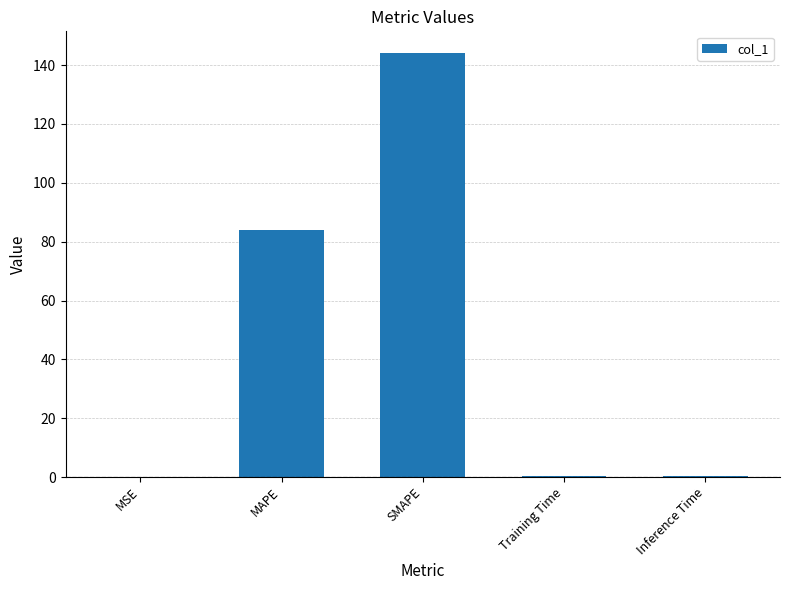

What is the ratio of the value at SMAPE to the value at MAPE?

1.7